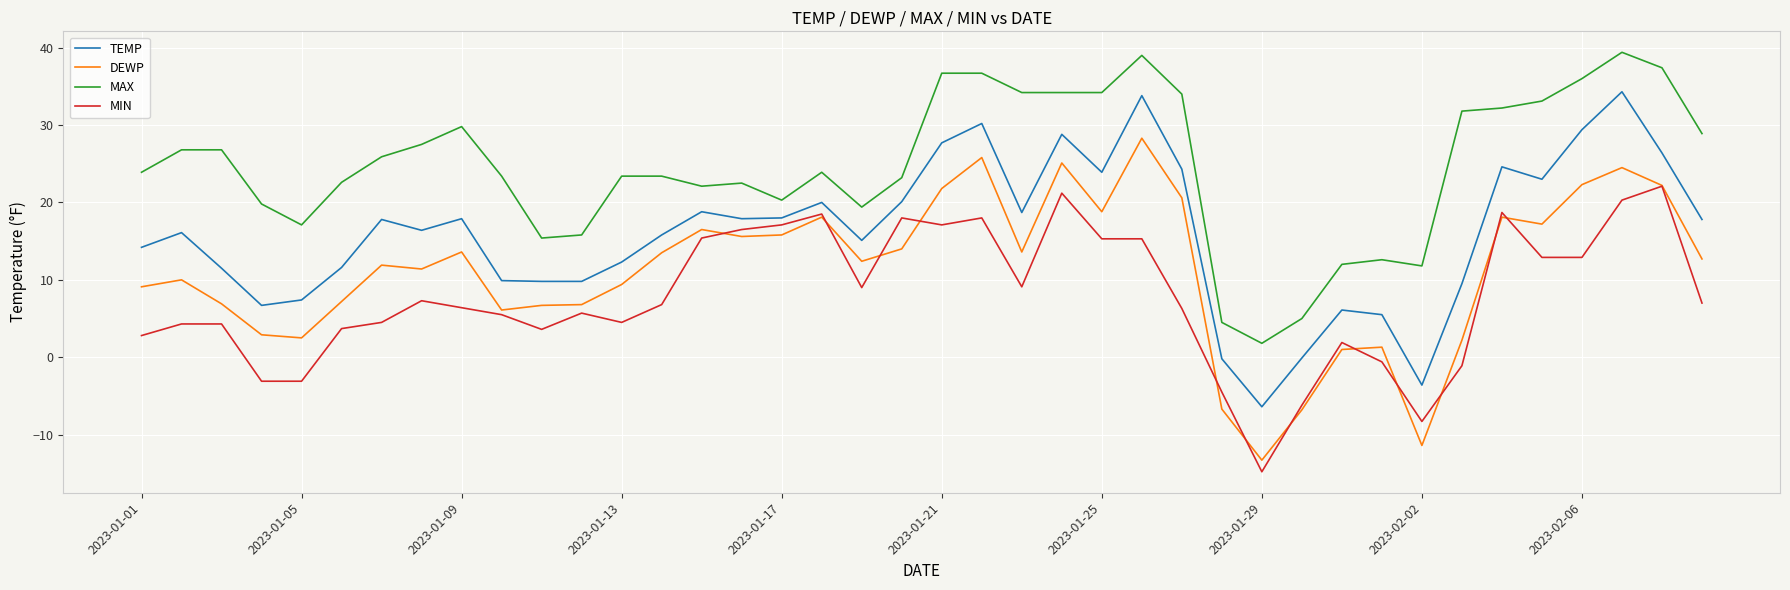

What is the average value of the MAX series?

24.7